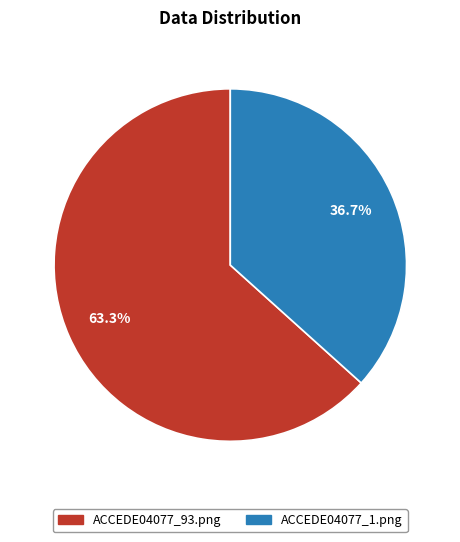

True or false: ACCEDE04077_93.png accounts for 63% of the total.

True